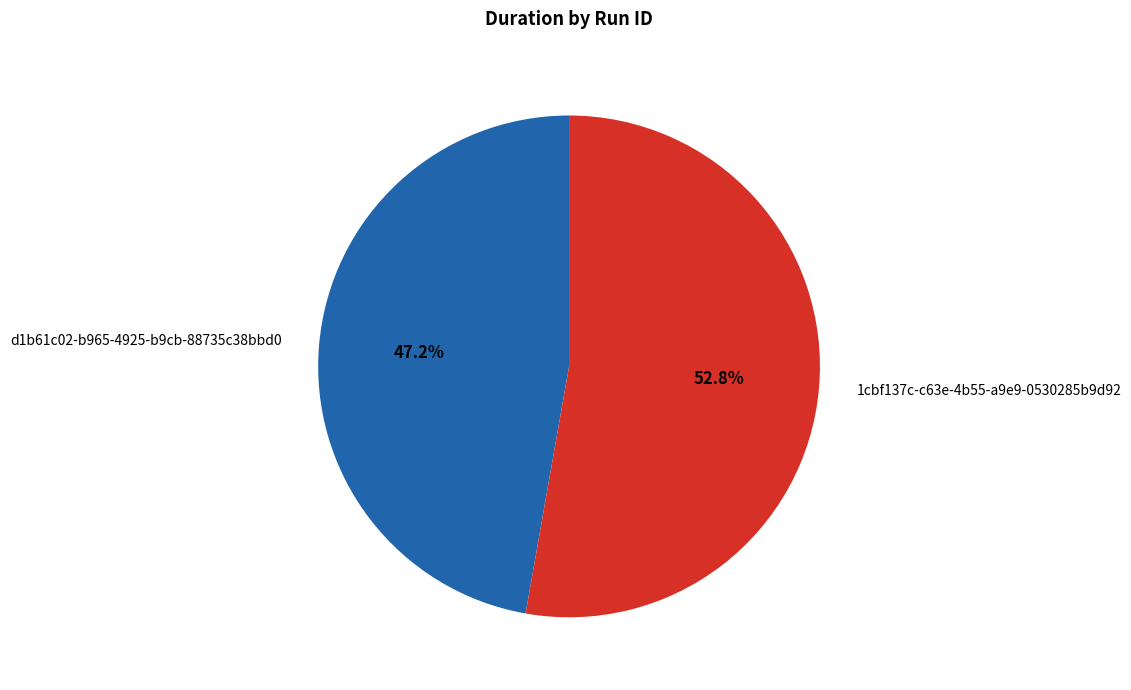

Which slice is the largest?

1cbf137c-c63e-4b55-a9e9-0530285b9d92